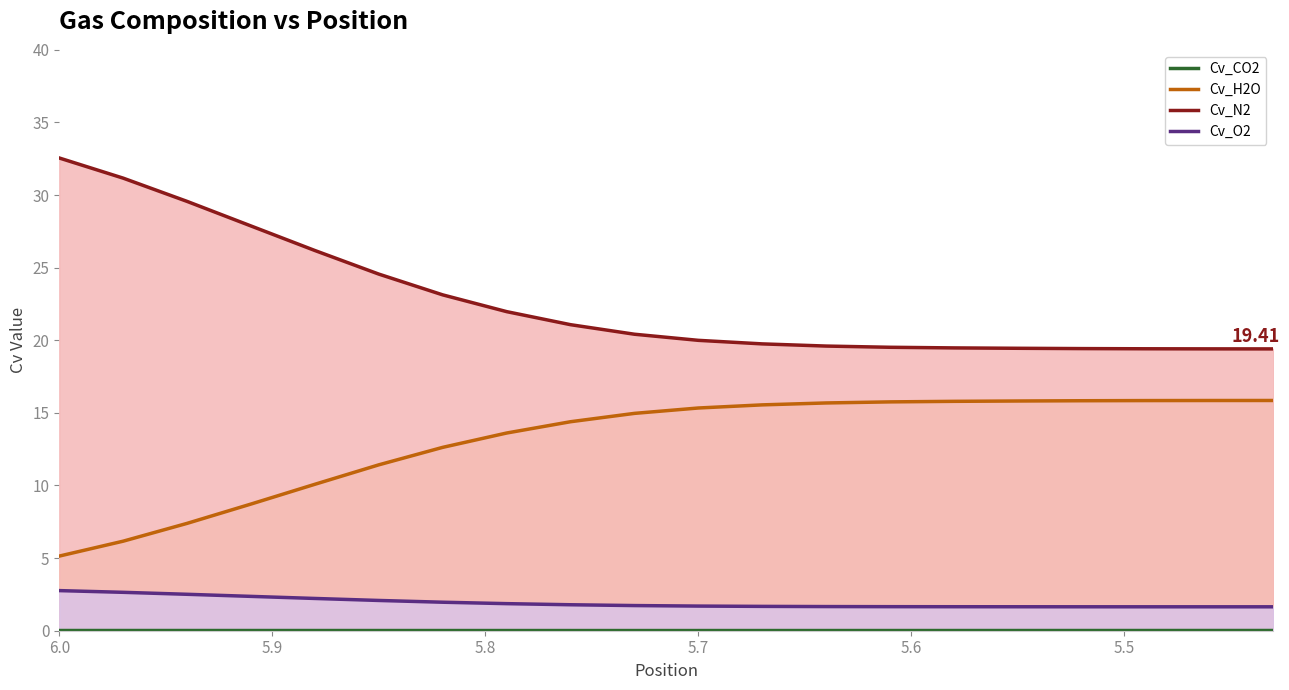

What is the minimum value for Cv_H2O?

5.1